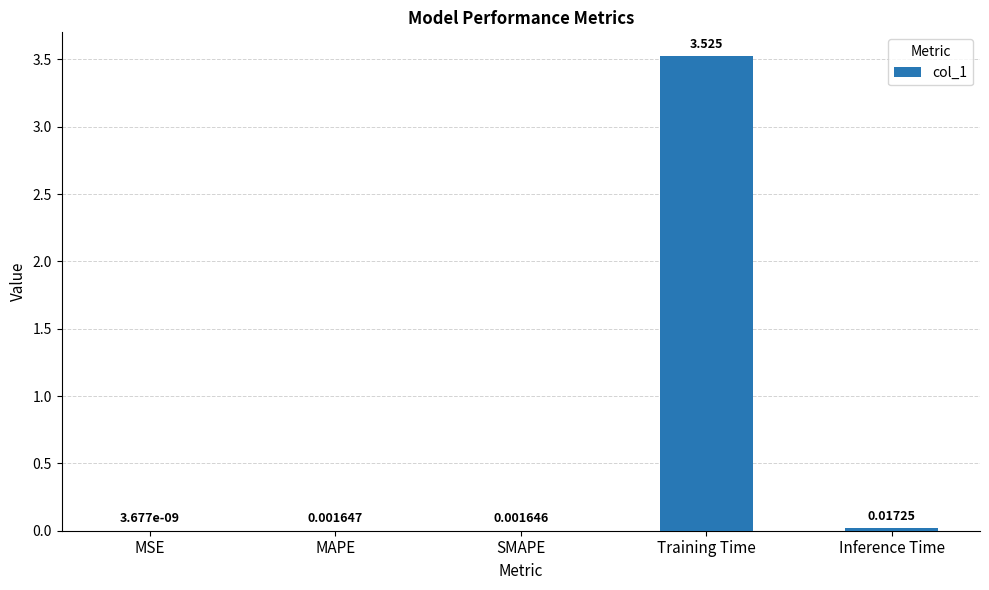

Which label corresponds to the largest value in the chart?

Training Time